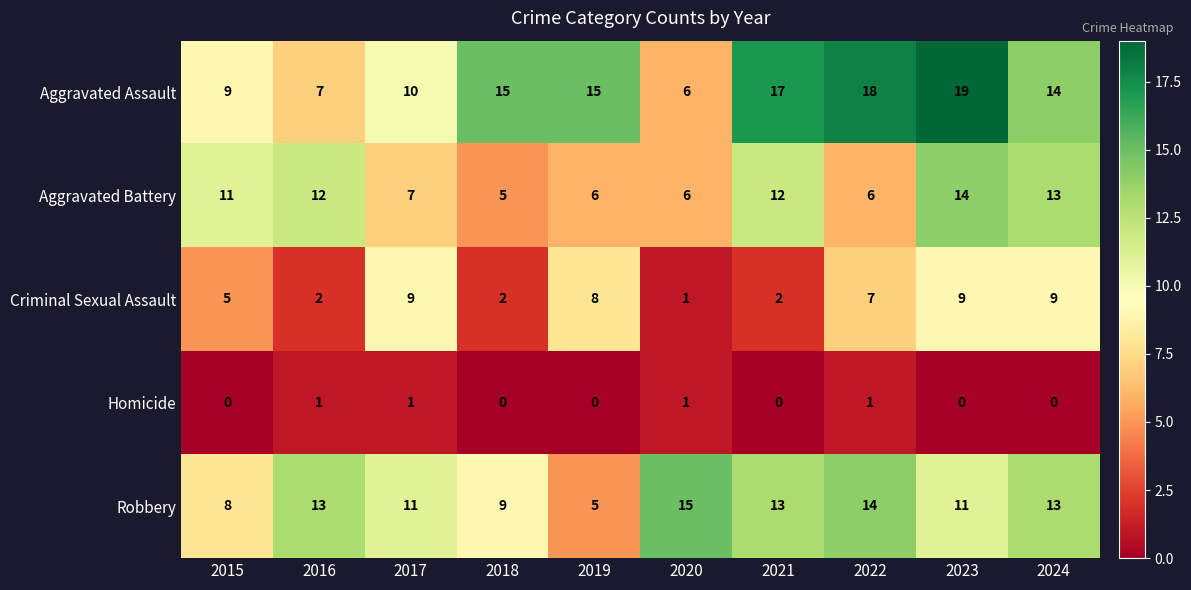

Where does the Criminal Sexual Assault series first go above 7?

2017